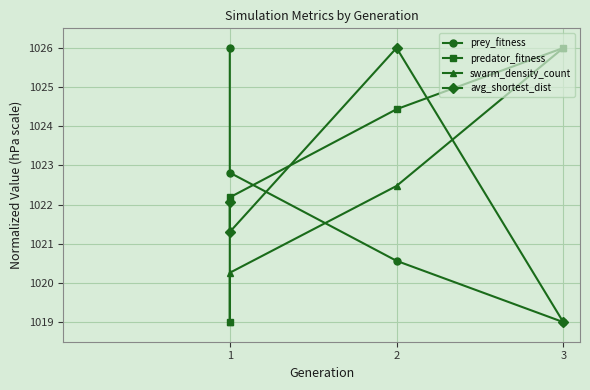

Which category has the highest value in the predator_fitness series?

3